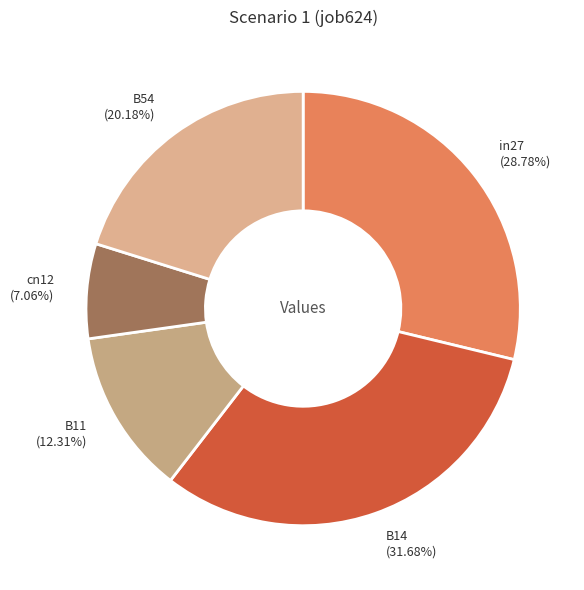

To the nearest percent, what percentage of the pie is in27?

29%